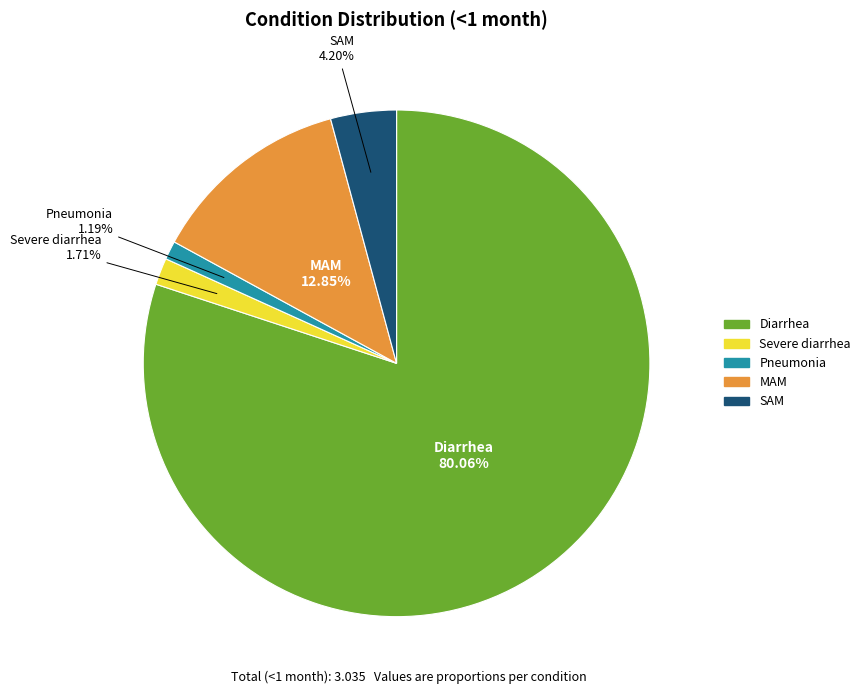

Which slice is the smallest?

Pneumonia